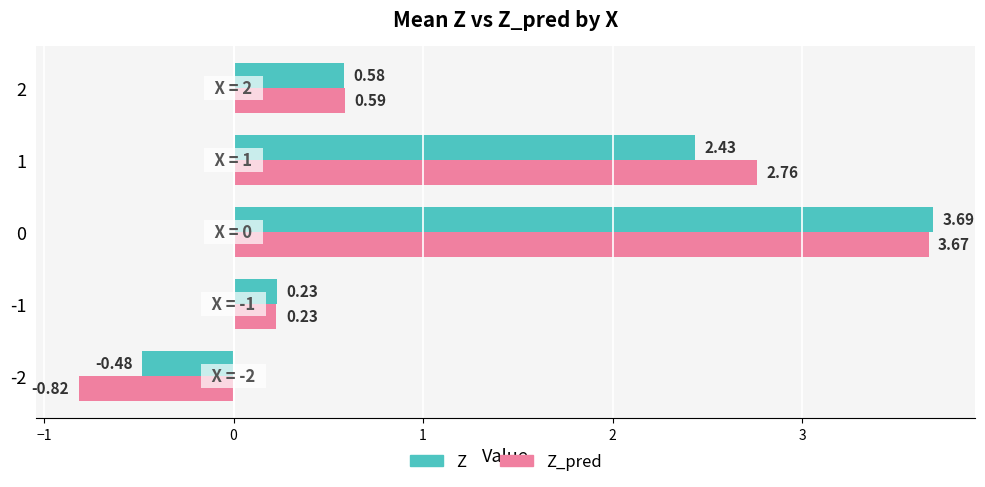

Which series has the largest total across all categories?

Z